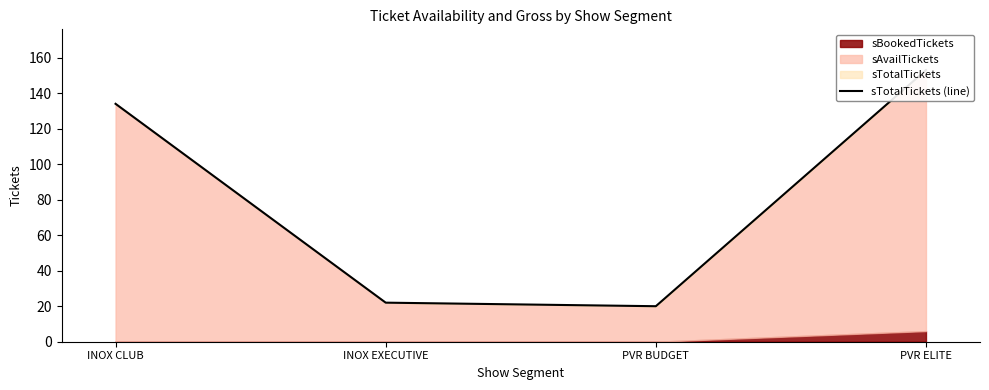

Which category has the highest value across all series?

PVR ELITE